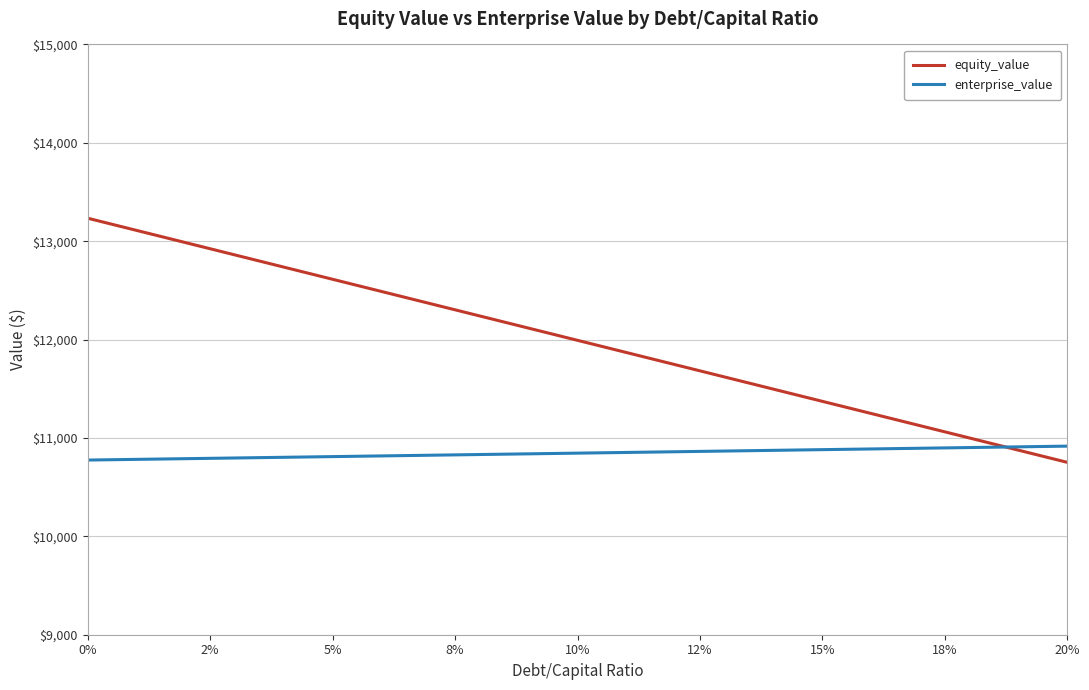

What is the highest value of the equity_value series?

13233.5